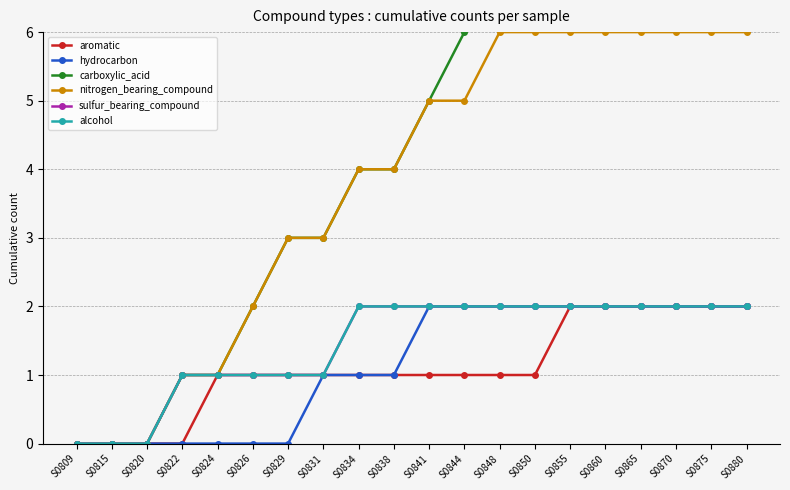

Rank the series at S0815 from lowest to highest value.

aromatic, hydrocarbon, carboxylic_acid, nitrogen_bearing_compound, sulfur_bearing_compound, alcohol